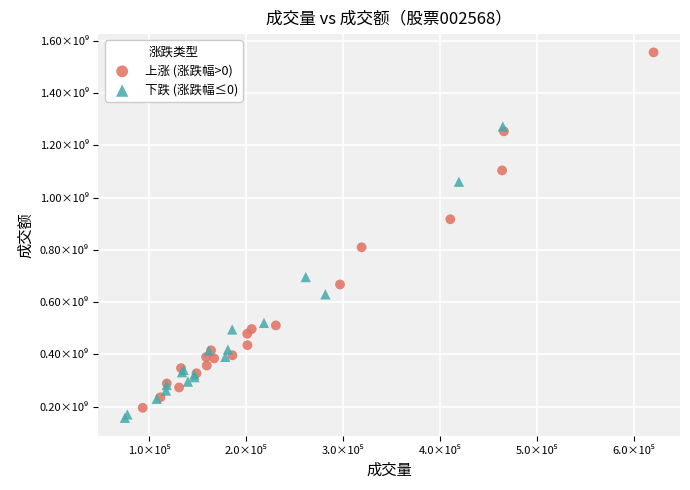

Which series has the largest Y range (max minus min)?

上涨 (涨跌幅>0)